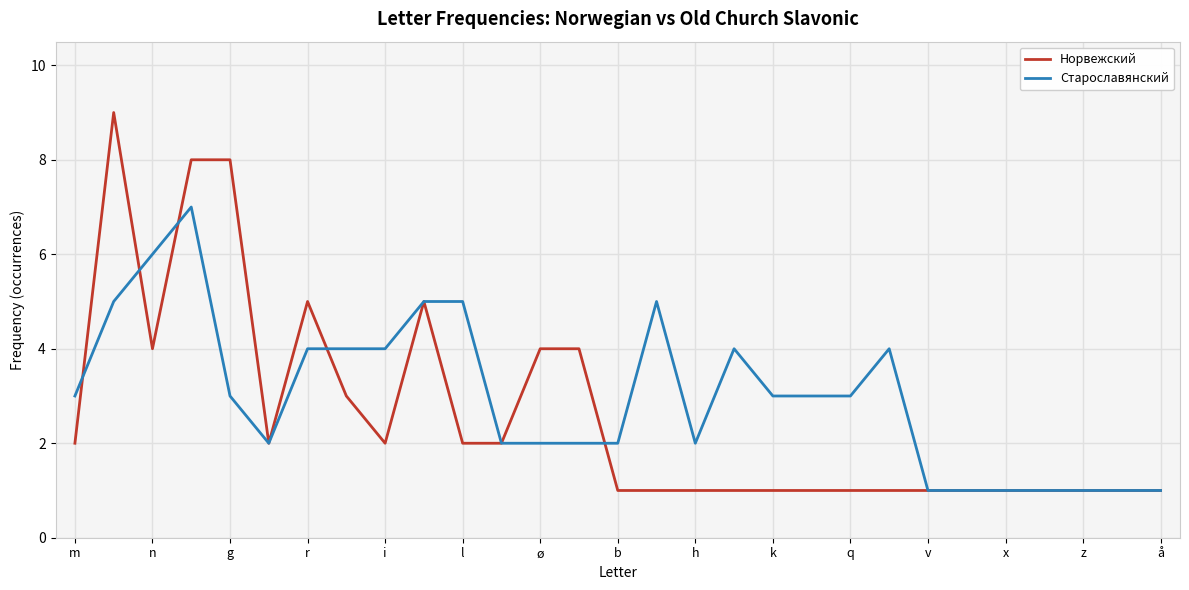

Which series has the widest spread of values?

Норвежский